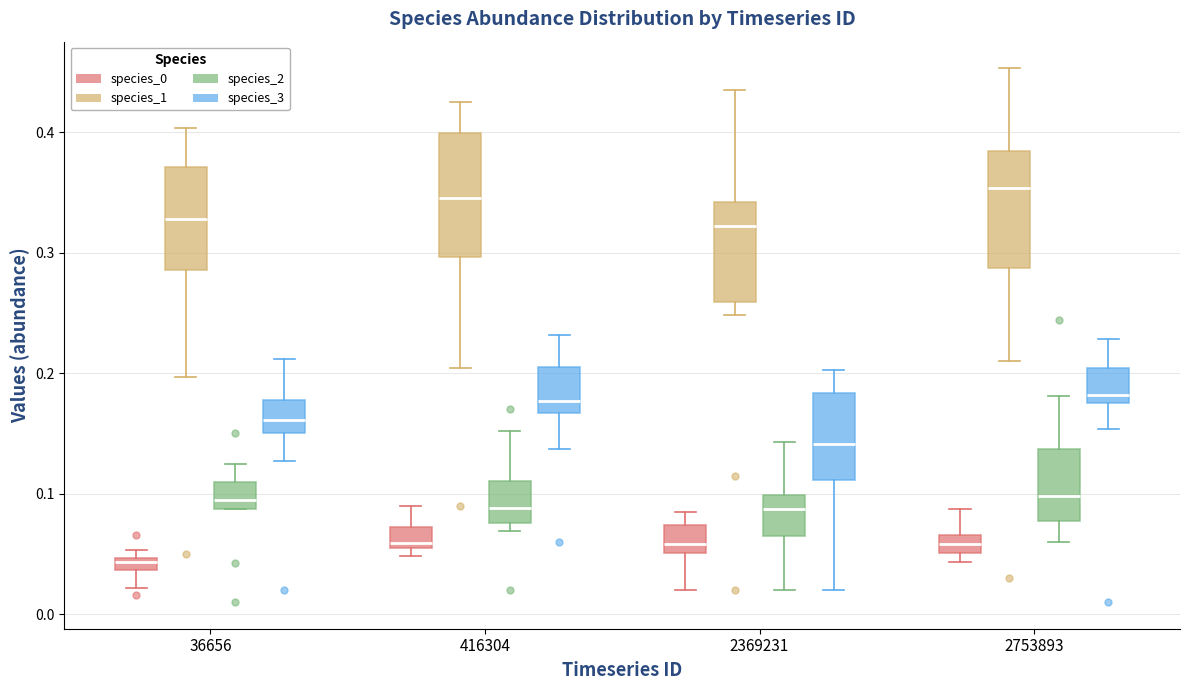

Where does the median line of the box for 2753893 (species_0) sit on the y-axis? The values are not printed on the chart, so give them approximately, as read against the axis.

0.06